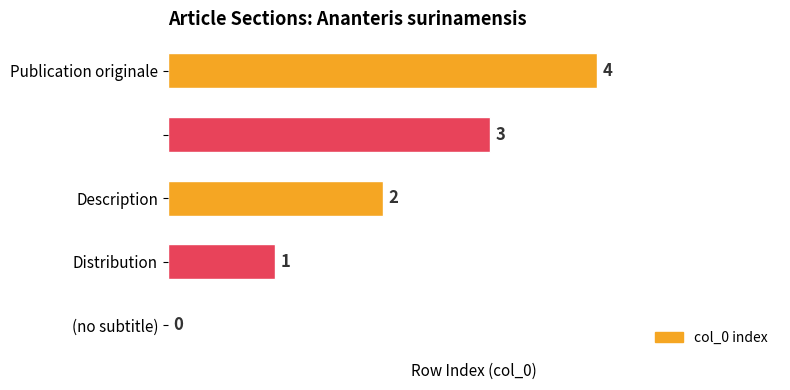

What is the greatest value displayed?

4